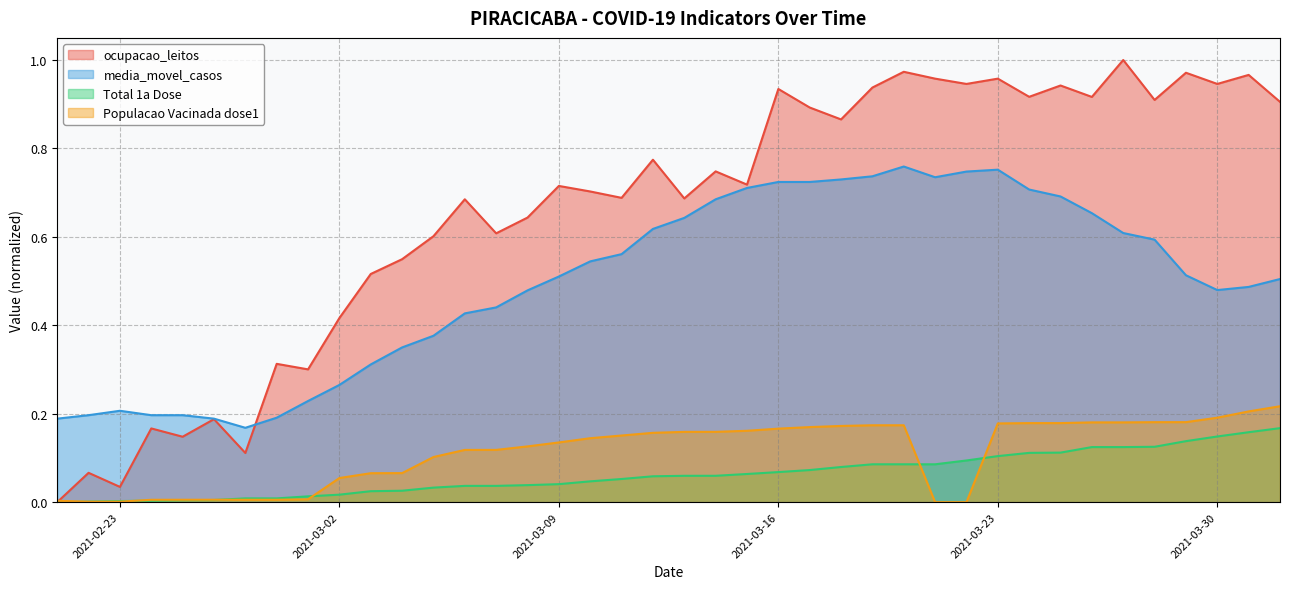

True or false: Total 1a Dose has a value of -0.1 at 2021-02-21.

False